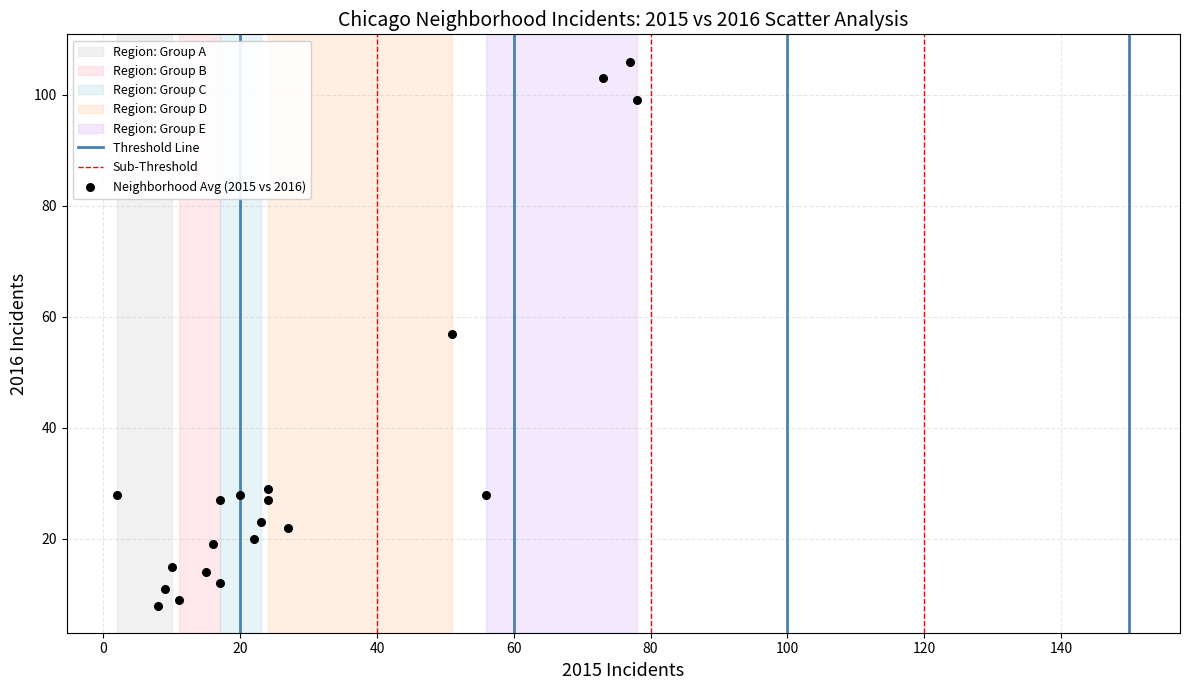

What is the range of X values (max minus min)?

76